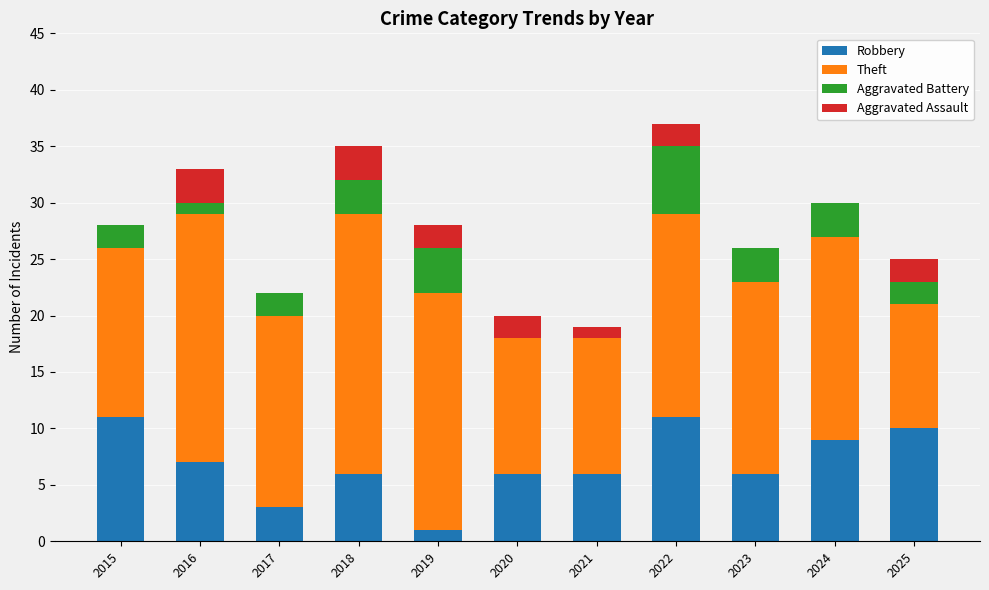

What is the total value across all series at 2021?

19